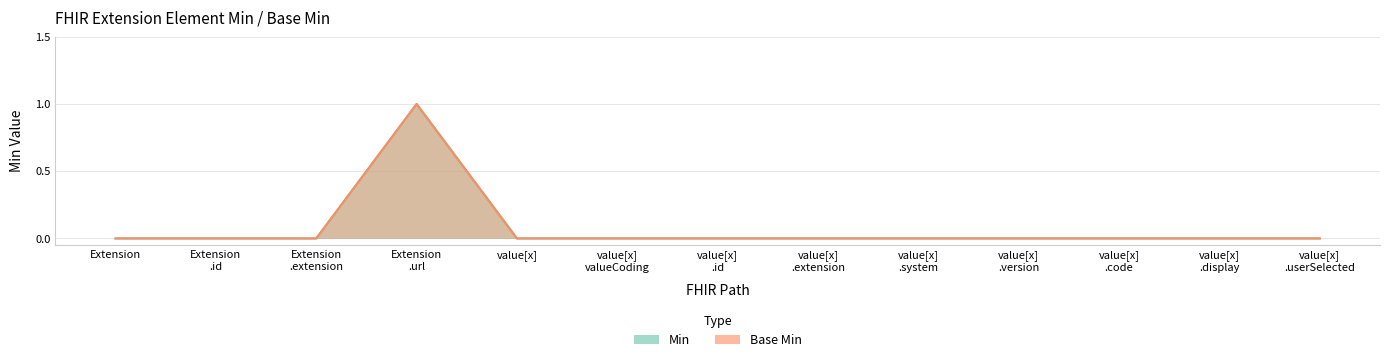

The value of Base Min at value[x] .code is 0. True or false?

False